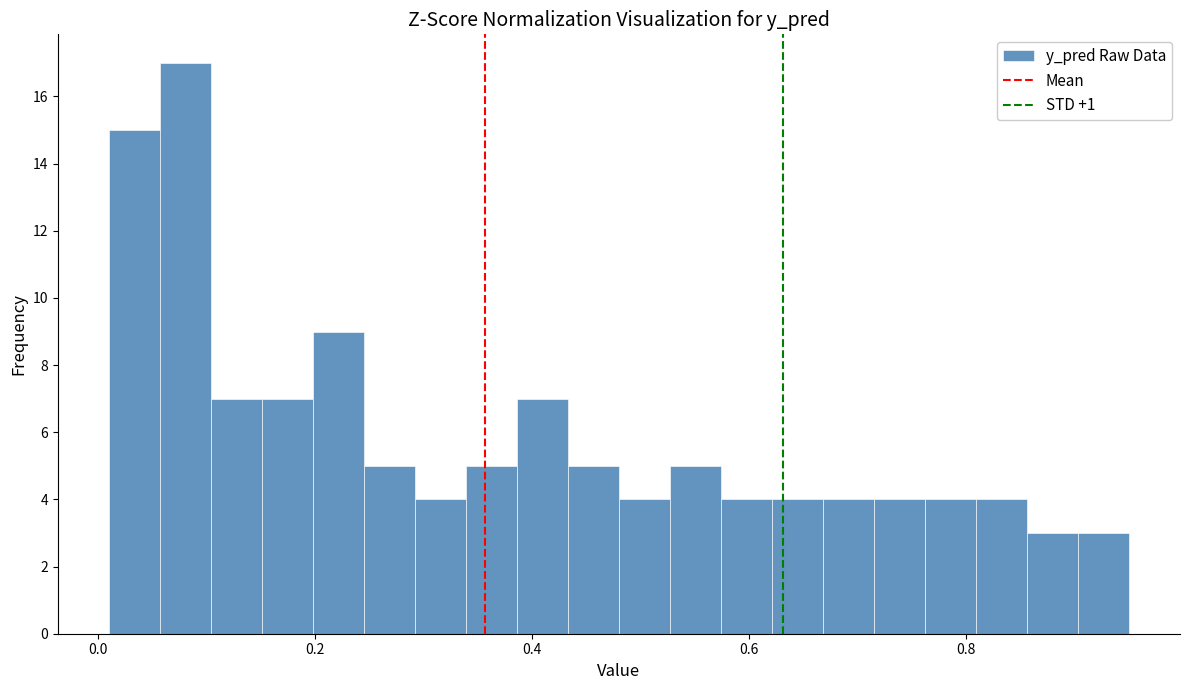

Read against the x-axis, roughly where is the centre of the tallest bar?

0.08